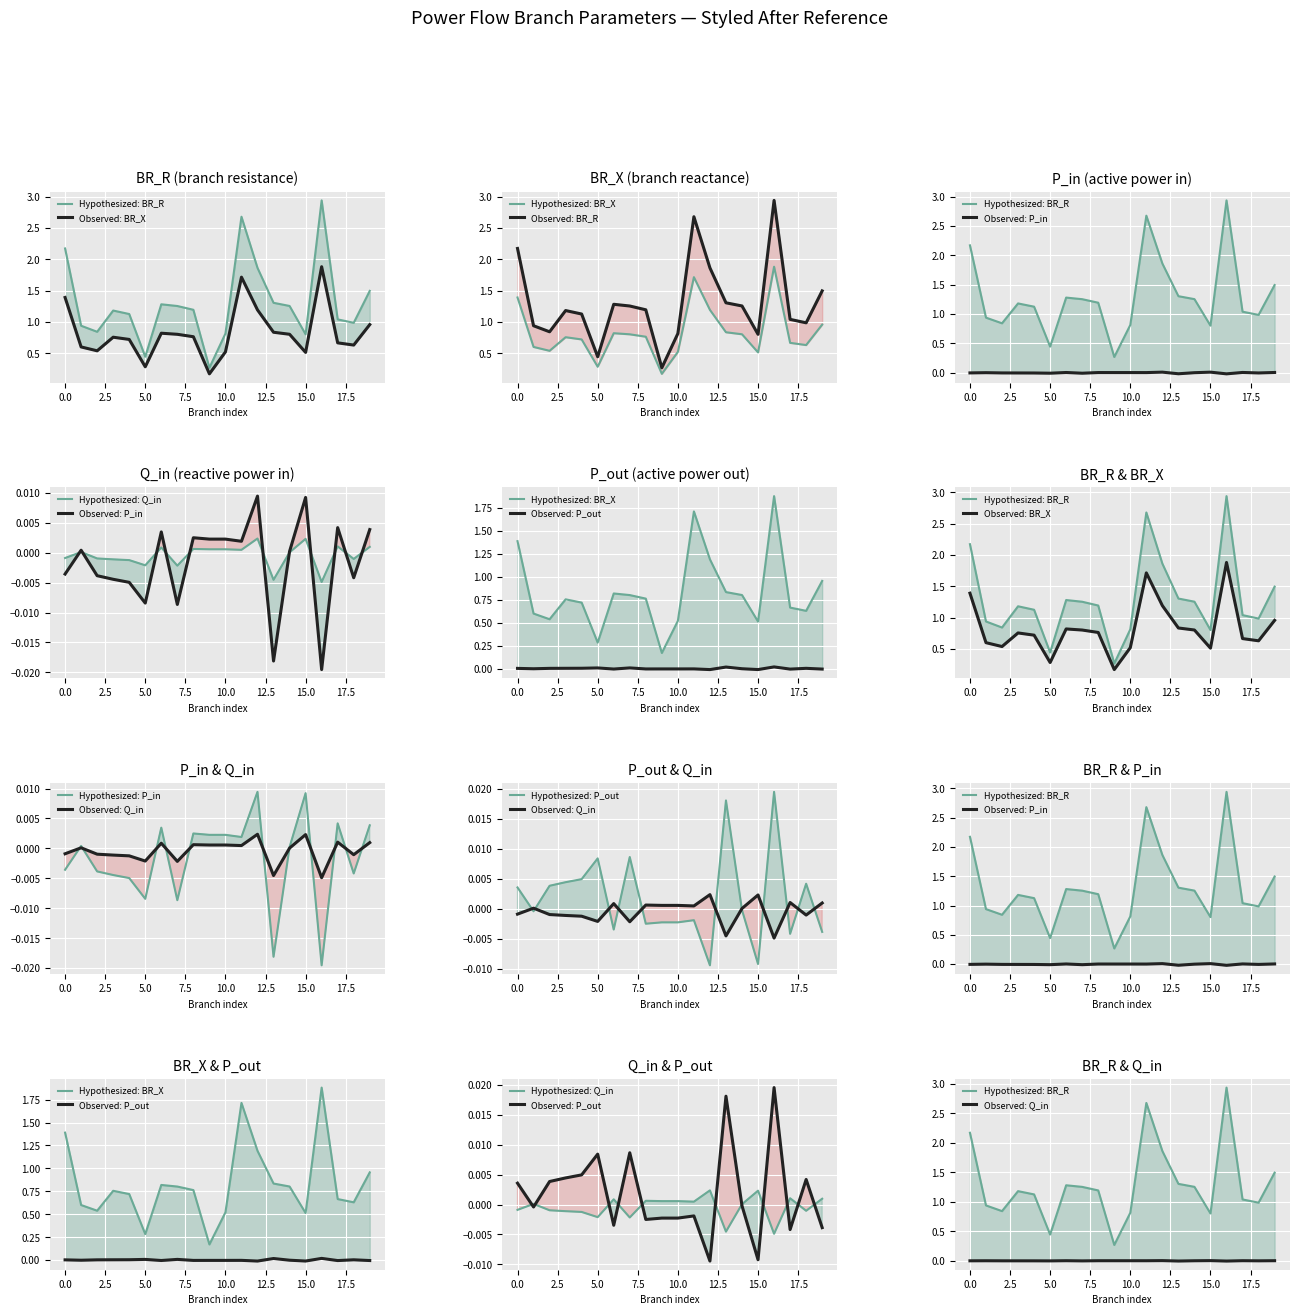

True or false: BR_X and Q_in cross at least once.

False